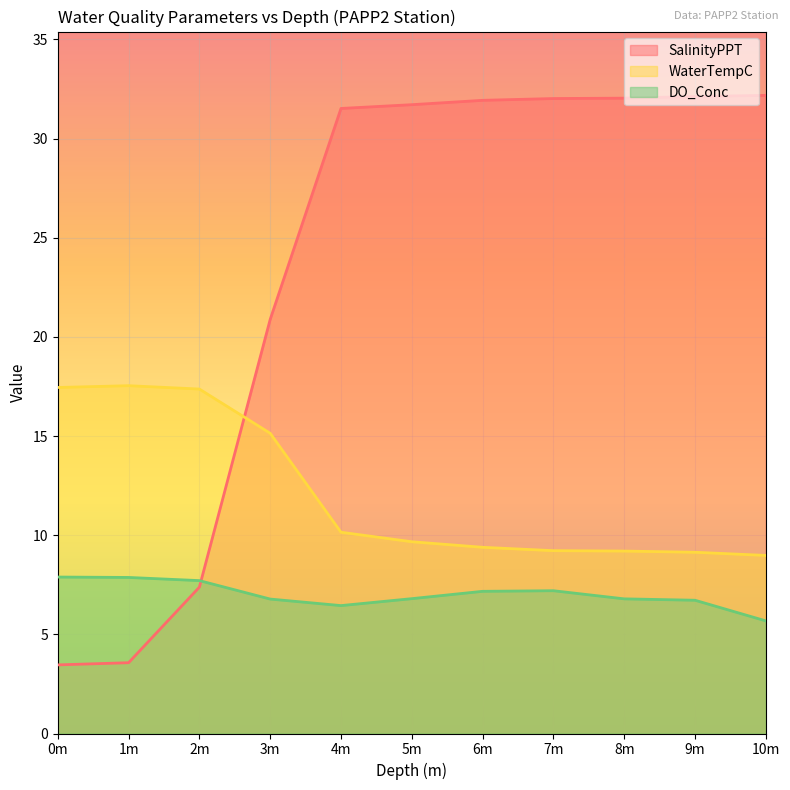

What are all the series names shown in the legend?

SalinityPPT, WaterTempC, DO_Conc